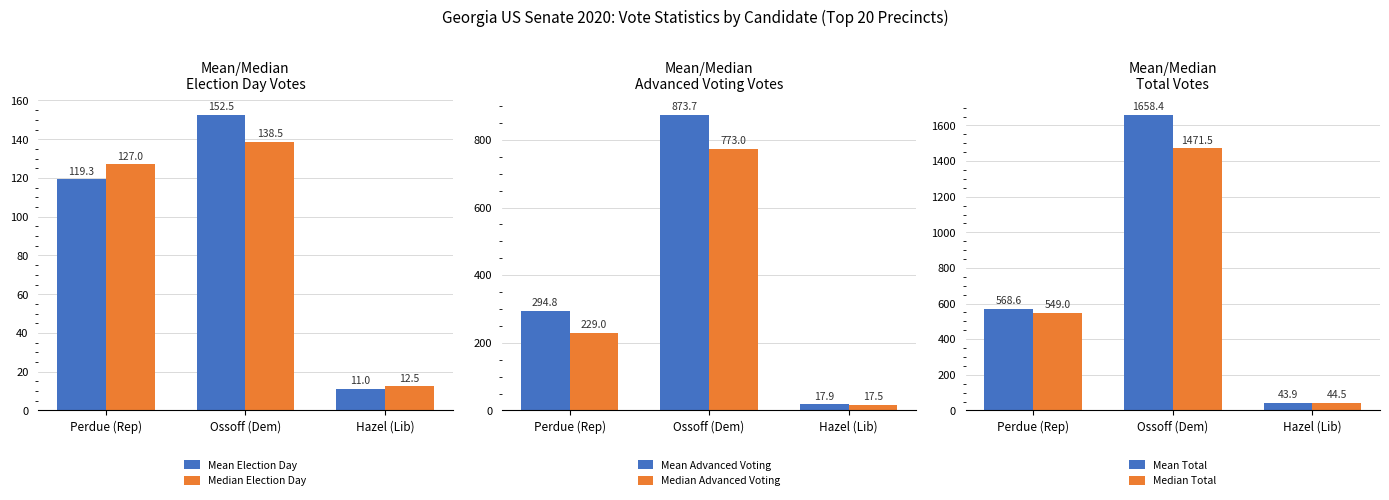

Rank the series at Ossoff (Dem) from highest to lowest value.

Mean Total, Median Total, Mean Advanced Voting, Median Advanced Voting, Mean Election Day, Median Election Day